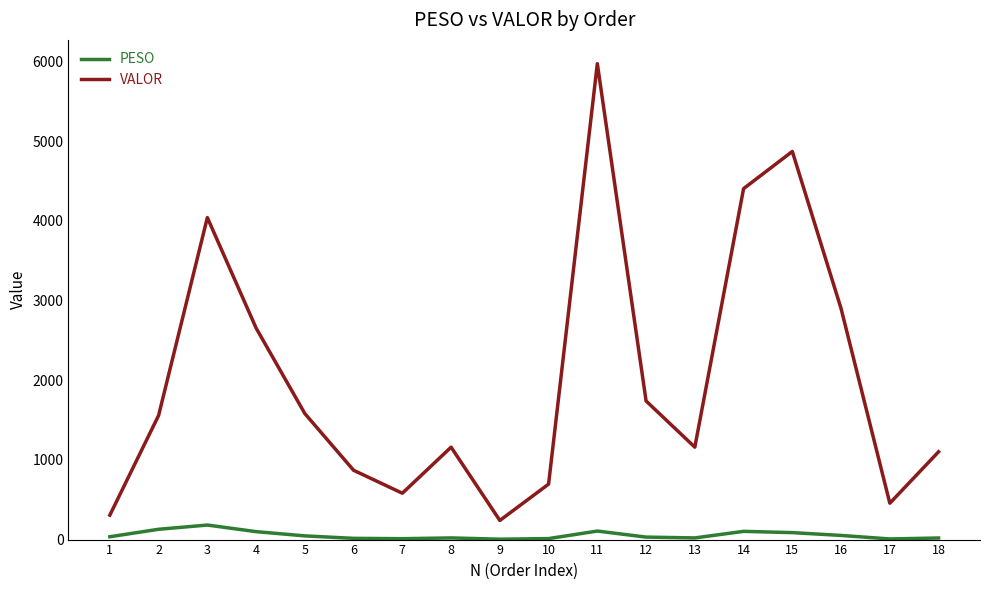

What is the sum of all VALOR values?

36296.3